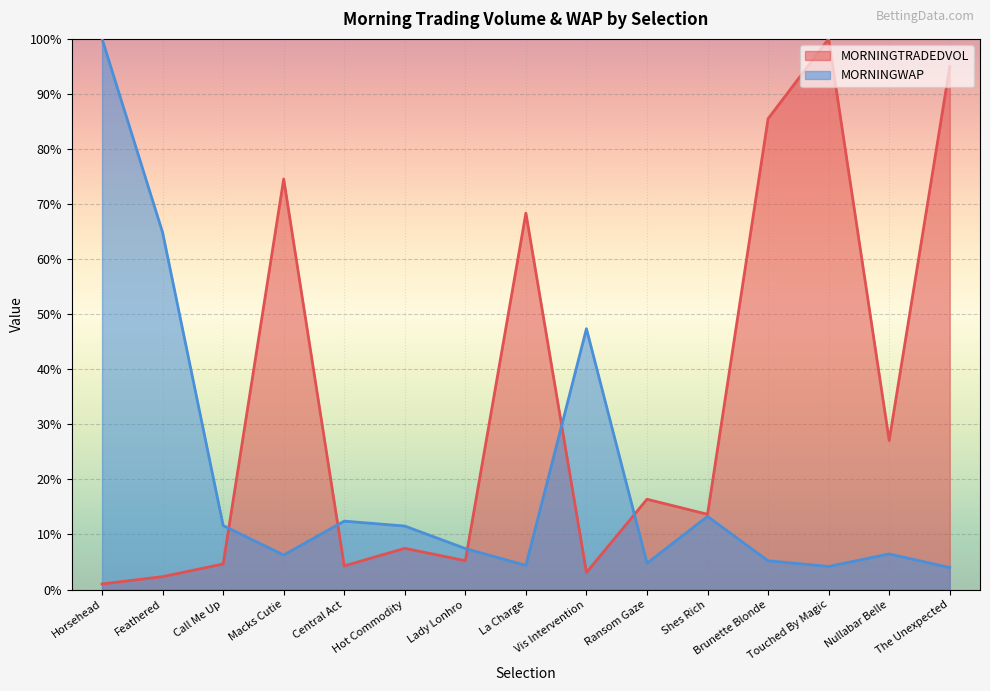

Which label corresponds to the largest value in the chart?

Touched By Magic